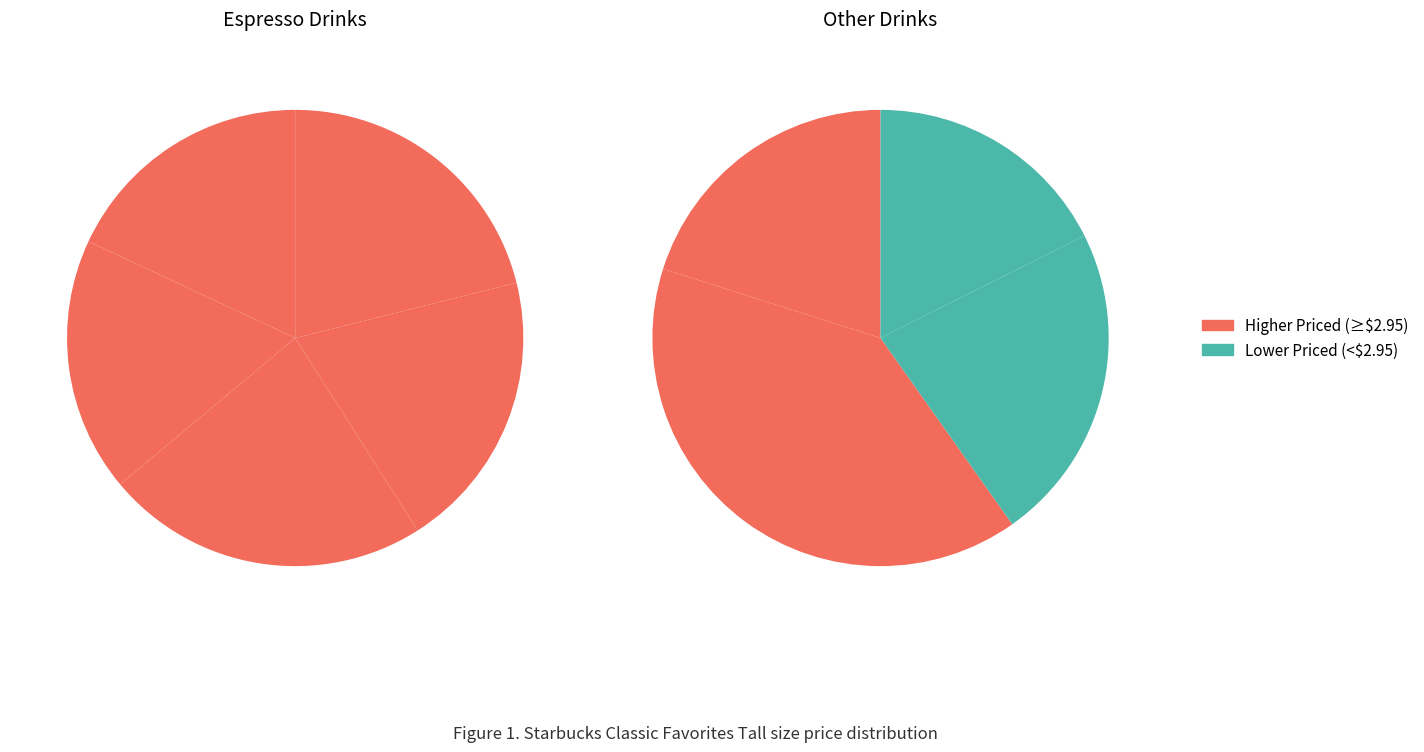

Is Caffe Latte the majority of the pie?

No